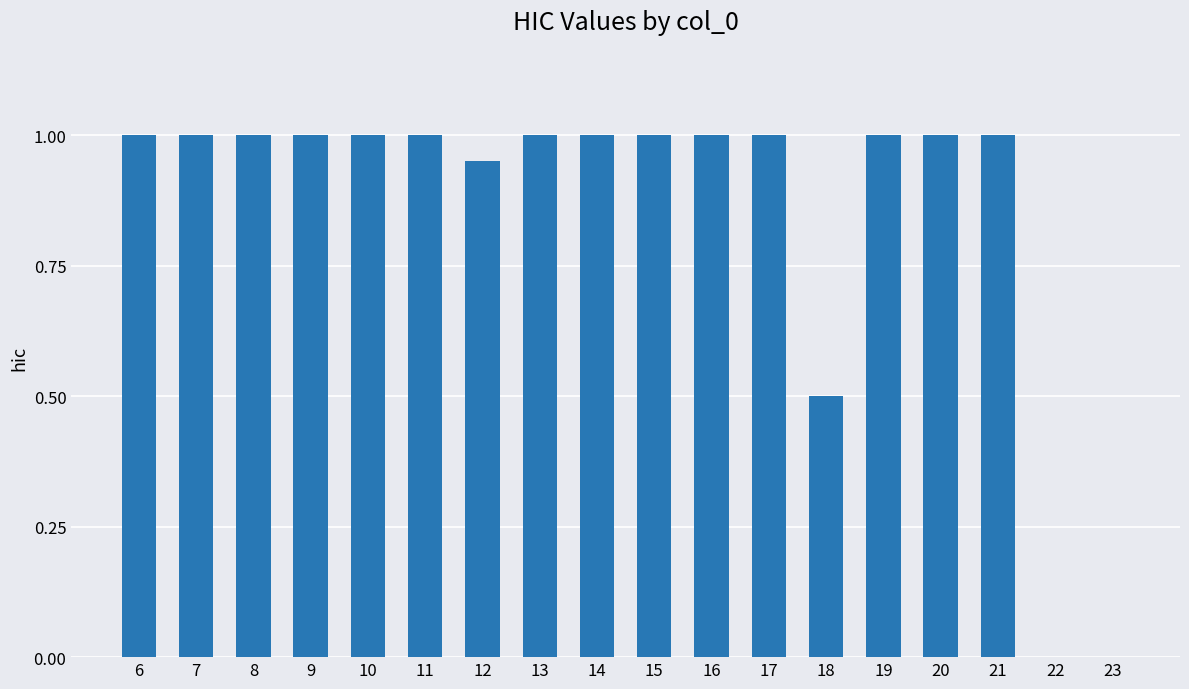

Between 10 and 18, which is larger?

10